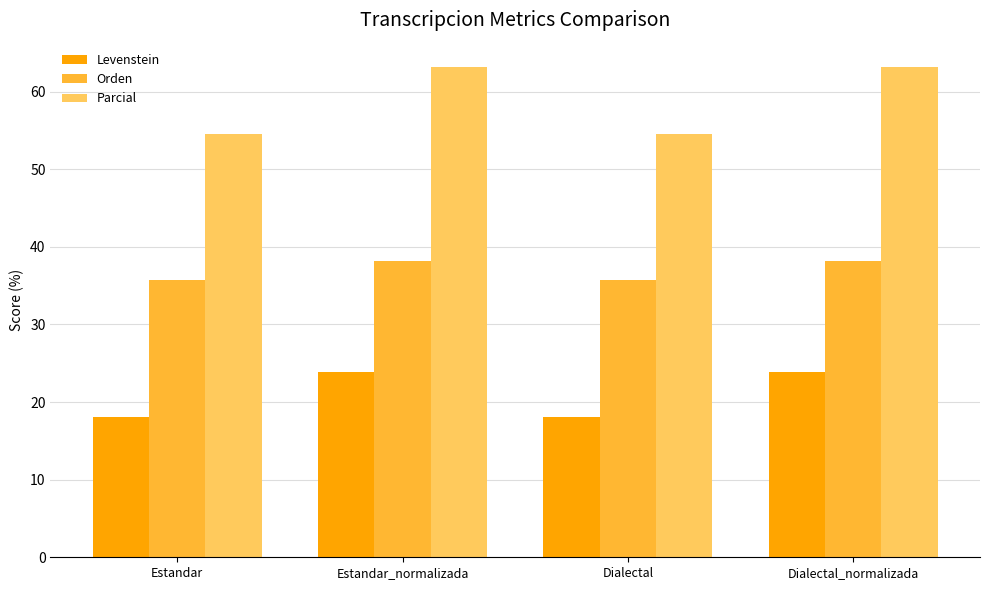

Reading left to right, extract all data points from this chart.

Levenstein: Estandar=18.1	Estandar_normalizada=23.9	Dialectal=18.1	Dialectal_normalizada=23.9
Orden: Estandar=35.8	Estandar_normalizada=38.2	Dialectal=35.8	Dialectal_normalizada=38.2
Parcial: Estandar=54.5	Estandar_normalizada=63.2	Dialectal=54.5	Dialectal_normalizada=63.2